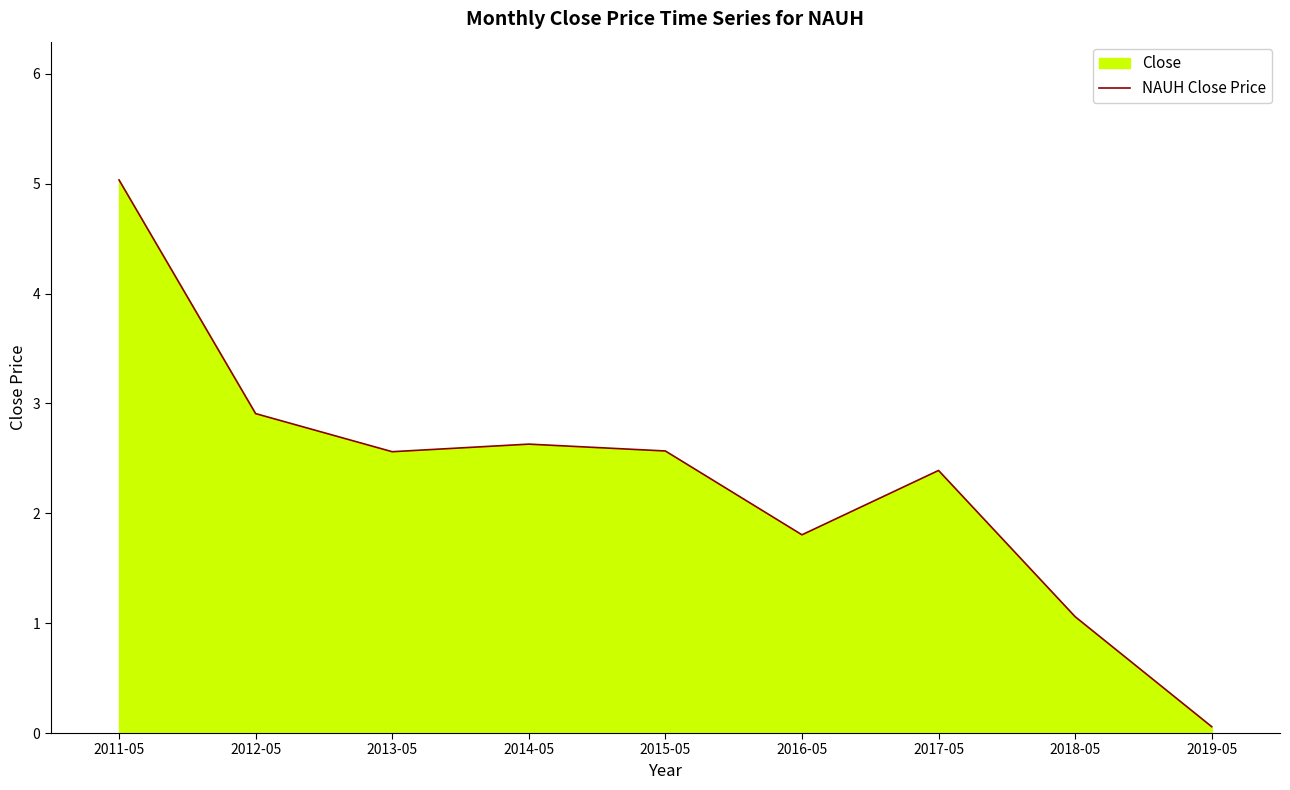

List the labels in order of value, smallest first.

2019-05, 2018-05, 2016-05, 2017-05, 2013-05, 2015-05, 2014-05, 2012-05, 2011-05